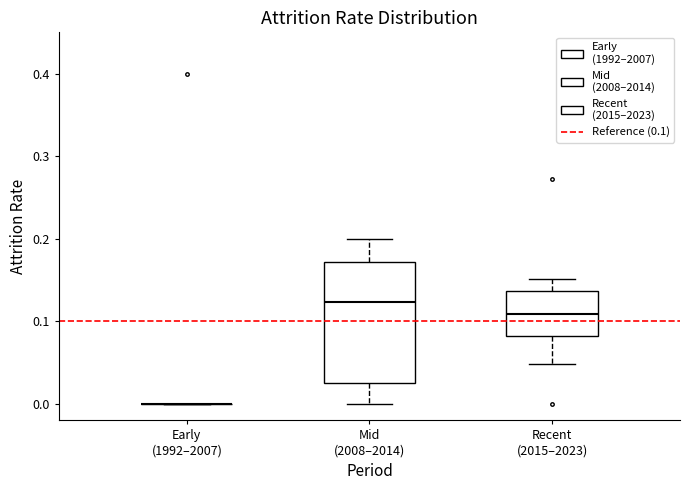

Reading left to right, read every box against the y-axis: the position of its median line, the range the box covers, and the ends of its whiskers. The values are not printed on the chart, so give them approximately, as read against the axis.

Early (1992–2007): box collapsed to a line at 0.00, whiskers 0.00 to 0.00
Mid (2008–2014): median 0.12, box 0.03 to 0.17, whiskers 0.00 to 0.20
Recent (2015–2023): median 0.11, box 0.08 to 0.14, whiskers 0.05 to 0.15